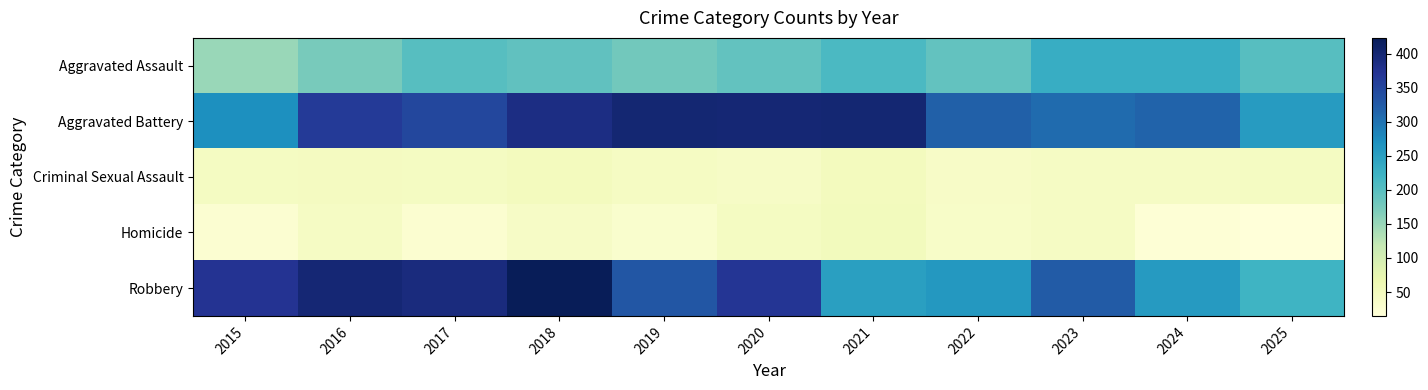

Between 2015 and 2017, which series saw the biggest shift?

Aggravated Battery